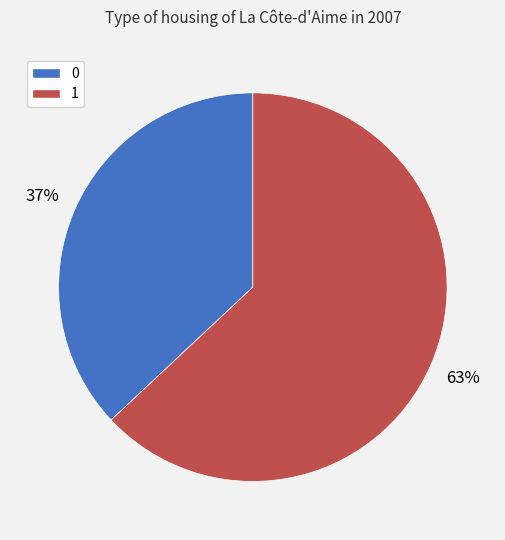

The 0 slice represents 37% of the pie. True or false?

True